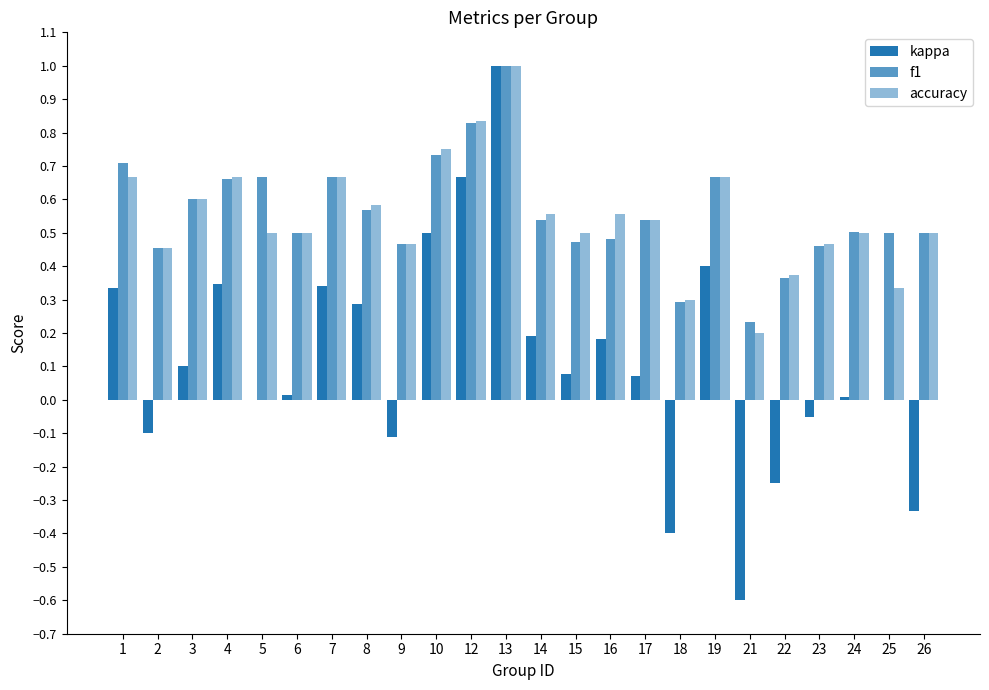

What is the sum of the f1 values at 21 and 25?

0.7